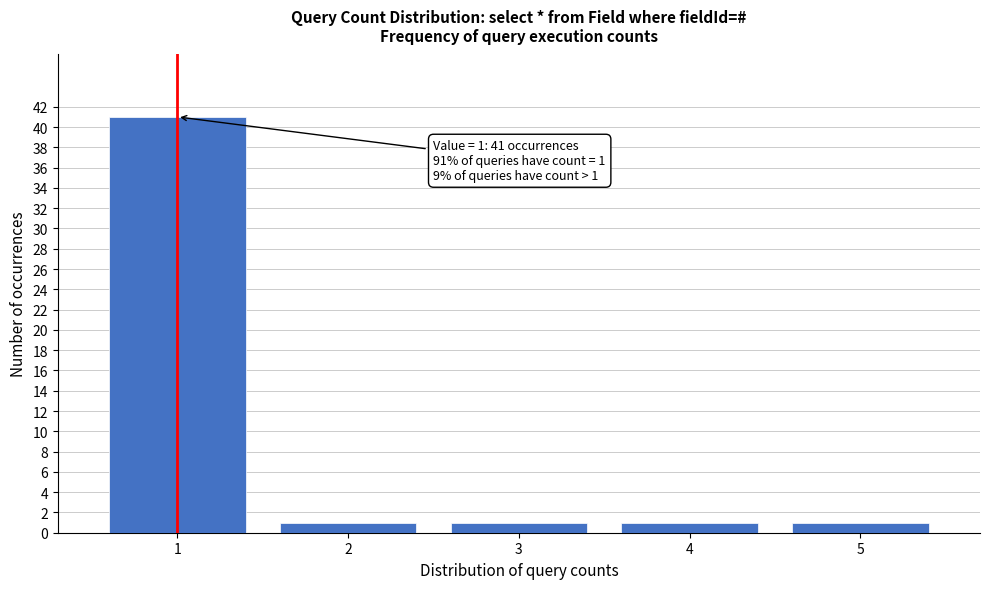

Reading left to right, list all the values displayed in this chart.

1=41	2=1	3=1	4=1	5=1